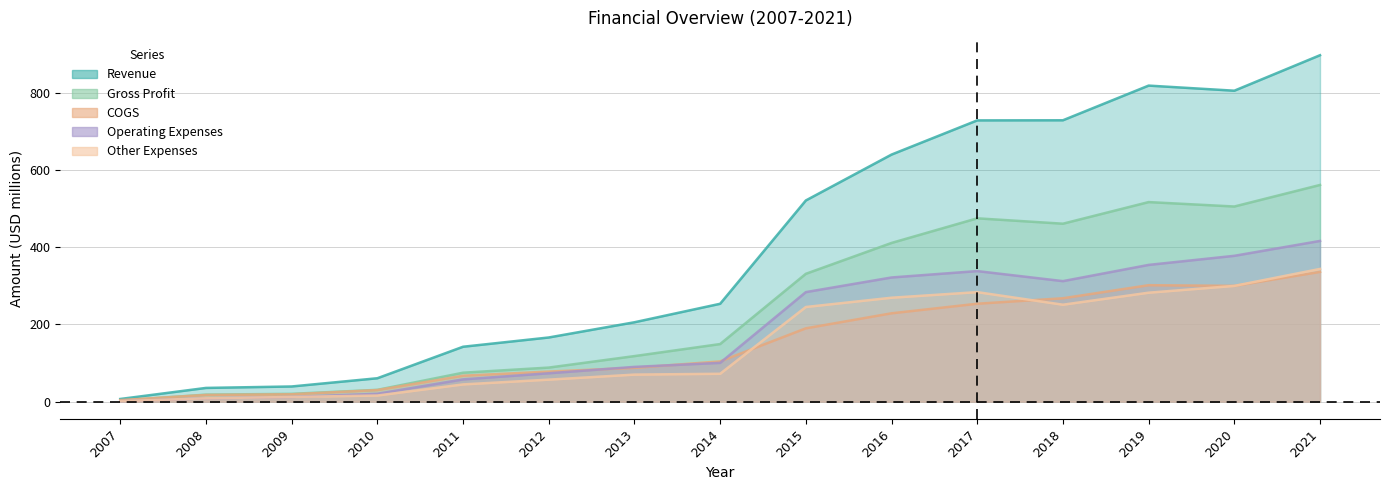

Reading left to right, extract all data points from this chart.

Revenue: 7.0	35.6	39.3	60.6	142.2	166.2	205.6	253.4	520.9	639.6	728.1	728.4	818.2	805.0	896.8
COGS: 4.0	17.3	19.1	30.0	67.2	77.9	87.6	104.3	189.9	228.7	253.5	267.7	301.5	299.8	335.8
Gross Profit: 2.9	18.2	20.2	30.6	75.0	88.2	118.0	149.1	331.0	410.9	474.6	460.7	516.7	505.2	561.0
Operating Expenses: 1.4	8.7	12.2	20.4	57.7	73.5	90.0	100.5	283.6	321.5	338.0	312.0	354.0	377.6	416.1
Other Expenses: 1.4	8.7	12.2	15.9	44.7	57.0	70.1	72.2	245.1	269.1	283.6	251.0	282.1	299.7	343.6